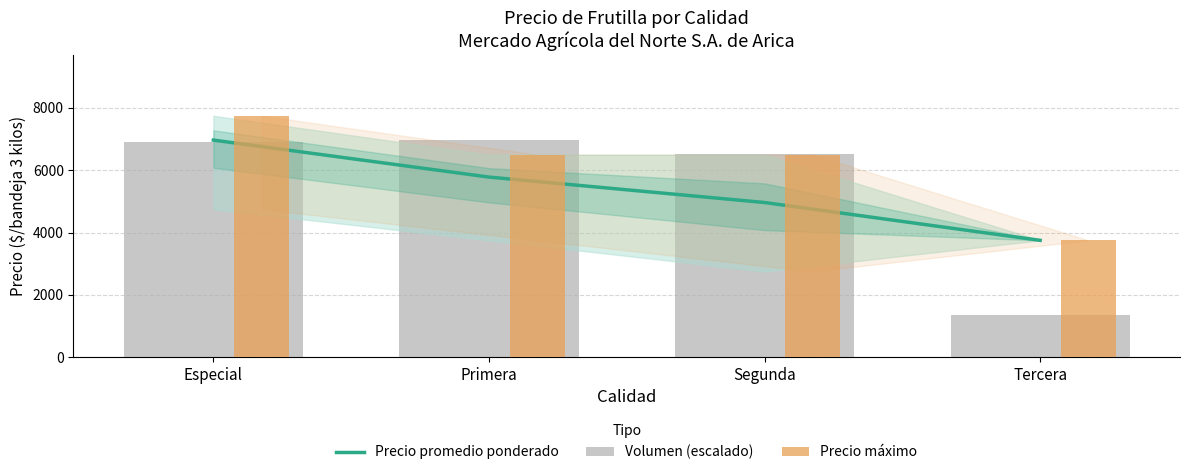

Where does the Precio máximo series first go above 6500?

Especial